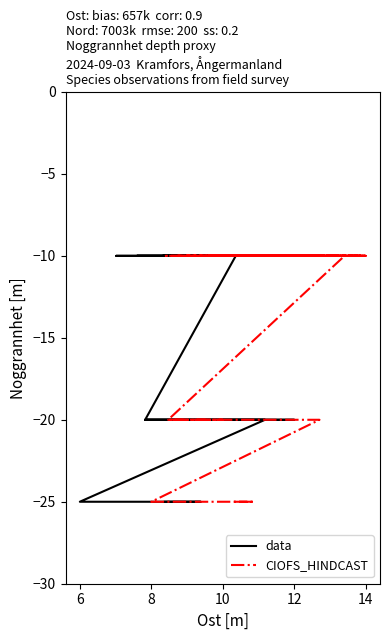

At how many categories does at least one series exceed -21?

37